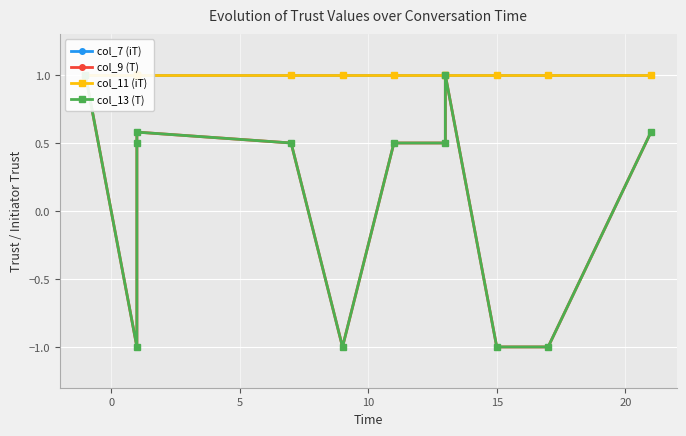

Does the chart display data point markers on the line(s)?

Yes